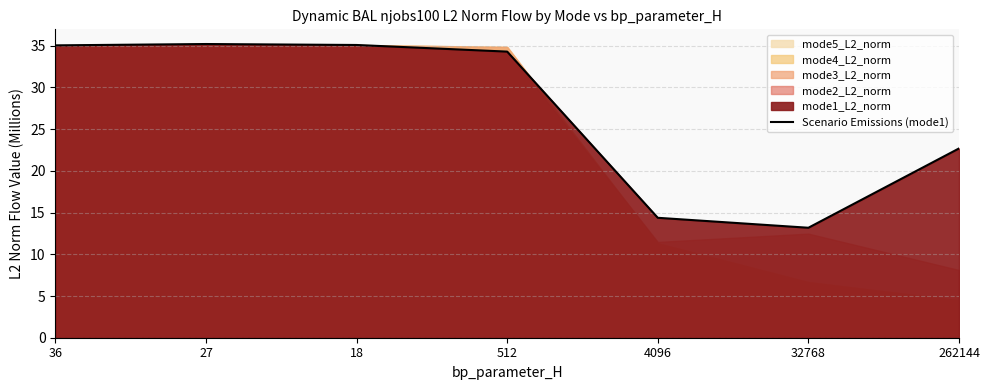

True or false: there are more than 0 points higher than both neighbors.

True